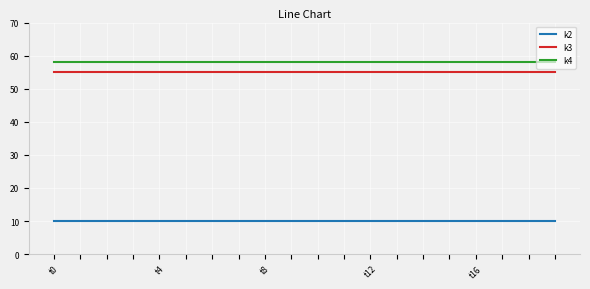

Which series has the largest total across all categories?

k4